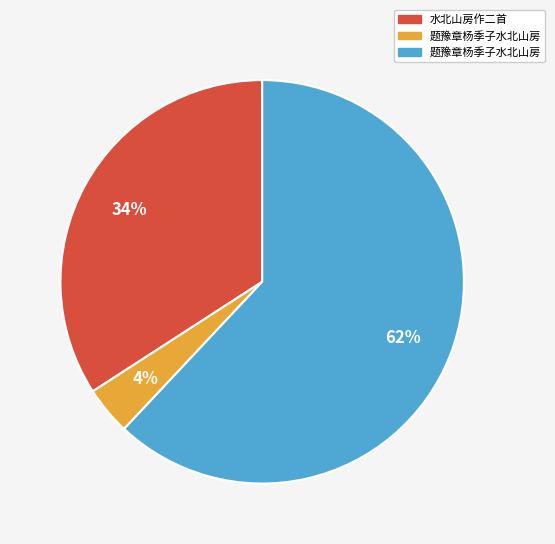

Is there a majority slice in this chart?

Yes